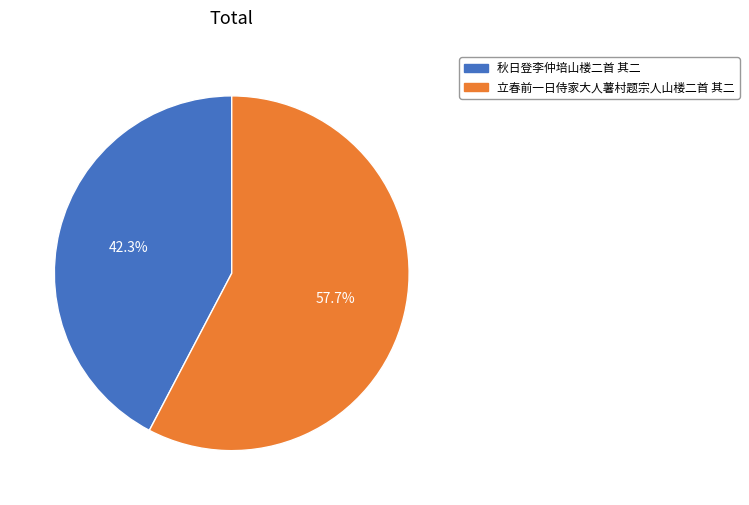

The 立春前一日侍家大人薯村题宗人山楼二首 其二 slice represents 43% of the pie. True or false?

False